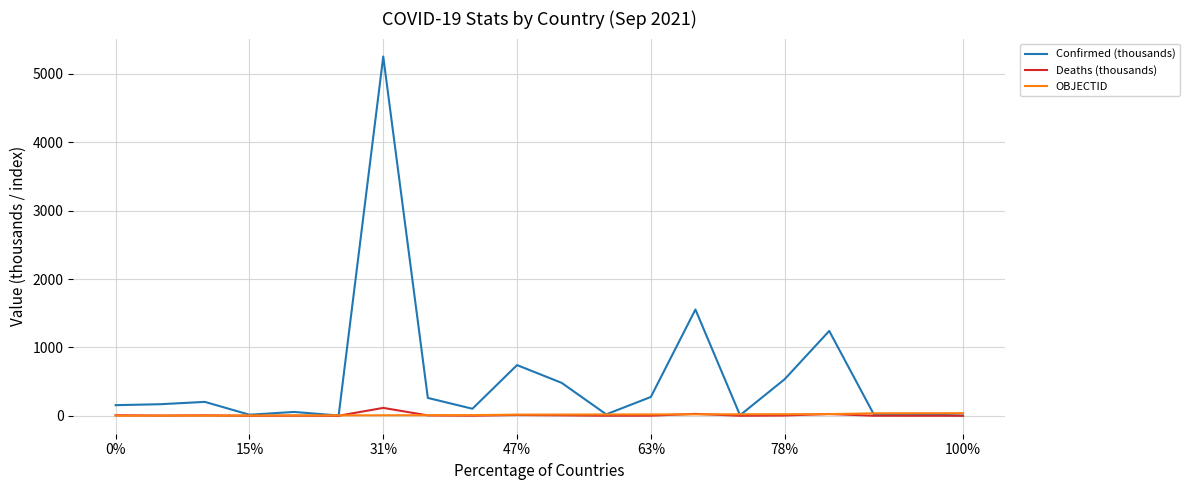

True or false: Deaths (thousands) has more than 2 points higher than both neighbors.

True